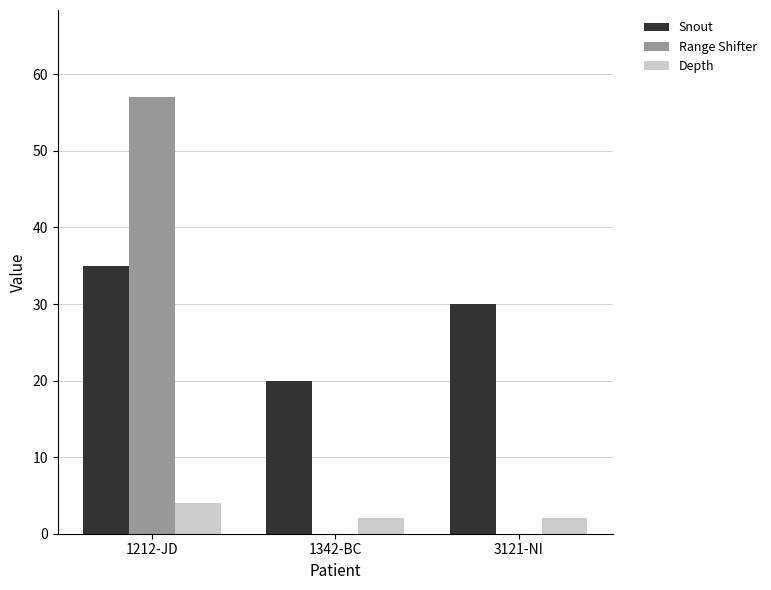

What is the sum of the Snout values at 3121-NI and 1342-BC?

50